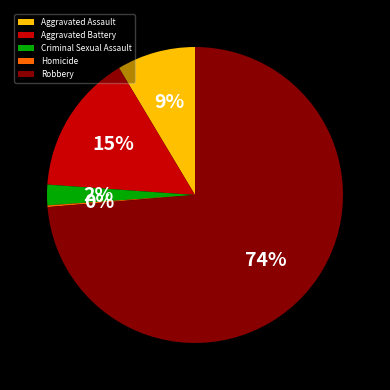

Which category has the biggest portion of the pie?

Robbery